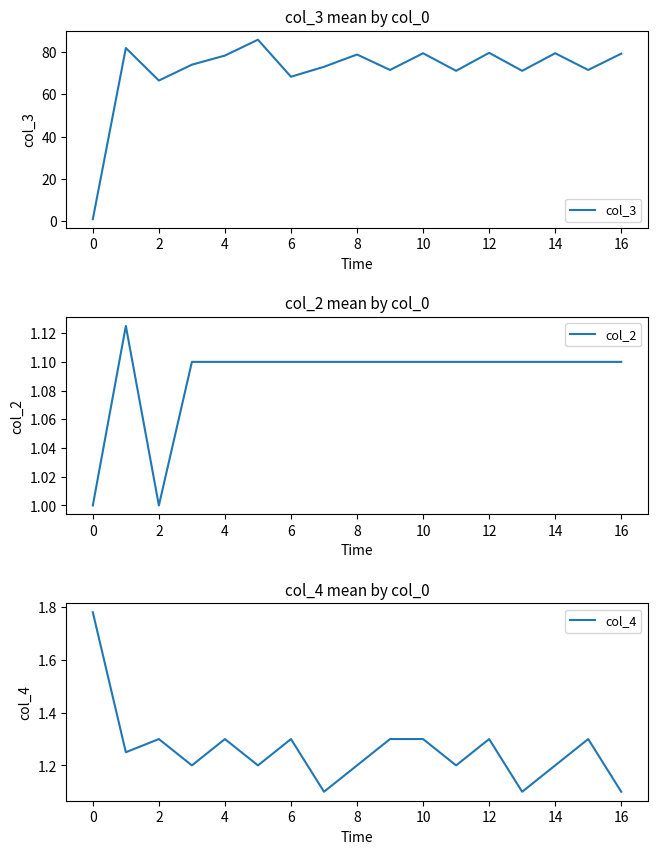

How many lines are shown in the chart?

3